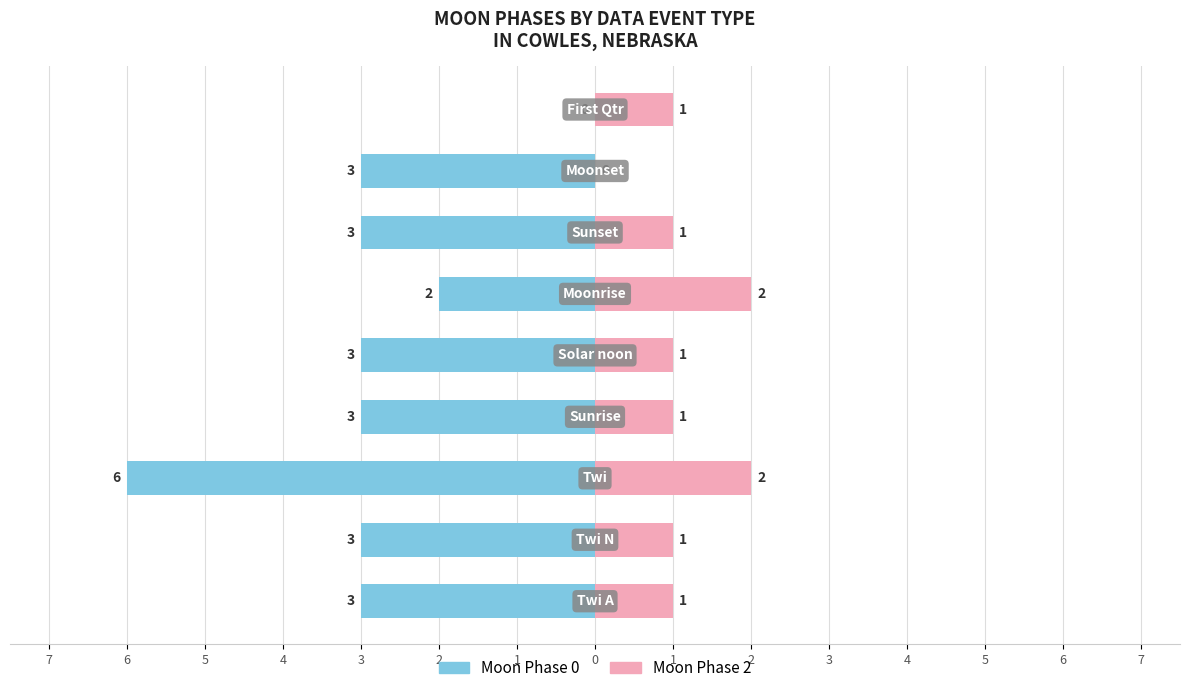

Which series has the largest range (max minus min)?

Moon Phase 0